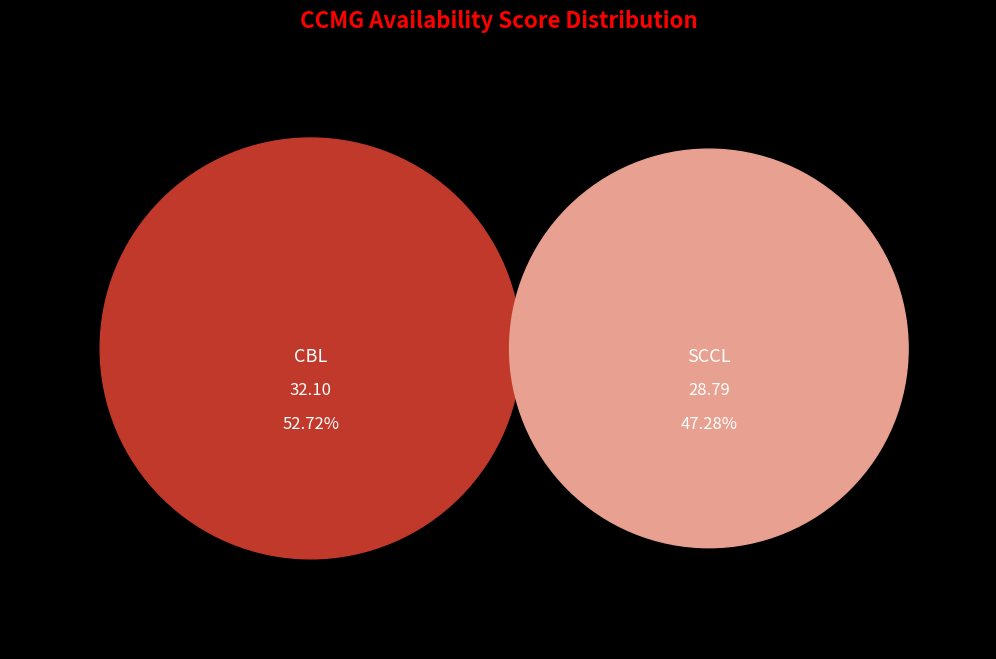

Does SCCL represent more than half of the total?

No